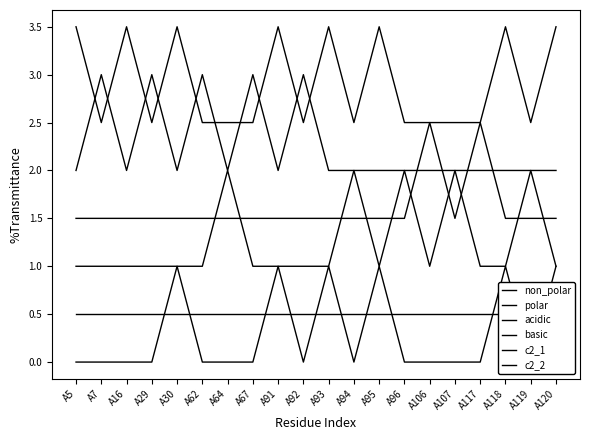

Reading right to left, extract all data points from this chart.

non_polar: A120=3.5	A119=2.5	A118=3.5	A117=2.5	A107=2.5	A106=2.5	A96=2.5	A95=3.5	A94=2.5	A93=3.5	A92=2.5	A91=3.5	A67=2.5	A64=2.5	A62=2.5	A30=3.5	A29=2.5	A16=3.5	A7=2.5	A5=3.5
polar: A120=2.0	A119=2.0	A118=2.0	A117=2.0	A107=2.0	A106=2.0	A96=2.0	A95=2.0	A94=2.0	A93=2.0	A92=3.0	A91=2.0	A67=3.0	A64=2.0	A62=3.0	A30=2.0	A29=3.0	A16=2.0	A7=3.0	A5=2.0
acidic: A120=1.5	A119=1.5	A118=1.5	A117=2.5	A107=1.5	A106=2.5	A96=1.5	A95=1.5	A94=1.5	A93=1.5	A92=1.5	A91=1.5	A67=1.5	A64=1.5	A62=1.5	A30=1.5	A29=1.5	A16=1.5	A7=1.5	A5=1.5
basic: A120=1.0	A119=2.0	A118=1.0	A117=1.0	A107=2.0	A106=1.0	A96=2.0	A95=1.0	A94=2.0	A93=1.0	A92=1.0	A91=1.0	A67=1.0	A64=2.0	A62=1.0	A30=1.0	A29=1.0	A16=1.0	A7=1.0	A5=1.0
c2_1: A120=0.5	A119=0.5	A118=0.5	A117=0.5	A107=0.5	A106=0.5	A96=0.5	A95=0.5	A94=0.5	A93=0.5	A92=0.5	A91=0.5	A67=0.5	A64=0.5	A62=0.5	A30=0.5	A29=0.5	A16=0.5	A7=0.5	A5=0.5
c2_2: A120=1.0	A119=0.0	A118=1.0	A117=0.0	A107=0.0	A106=0.0	A96=0.0	A95=1.0	A94=0.0	A93=1.0	A92=0.0	A91=1.0	A67=0.0	A64=0.0	A62=0.0	A30=1.0	A29=0.0	A16=0.0	A7=0.0	A5=0.0